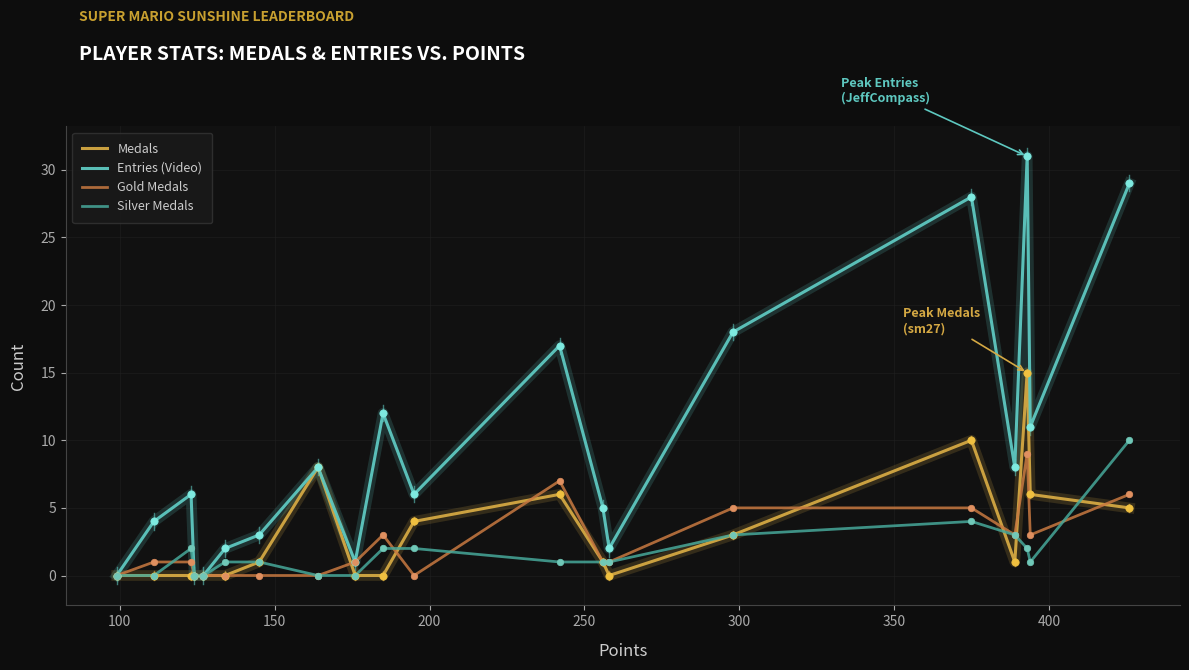

Which series has the largest range (max minus min)?

Entries (Video)